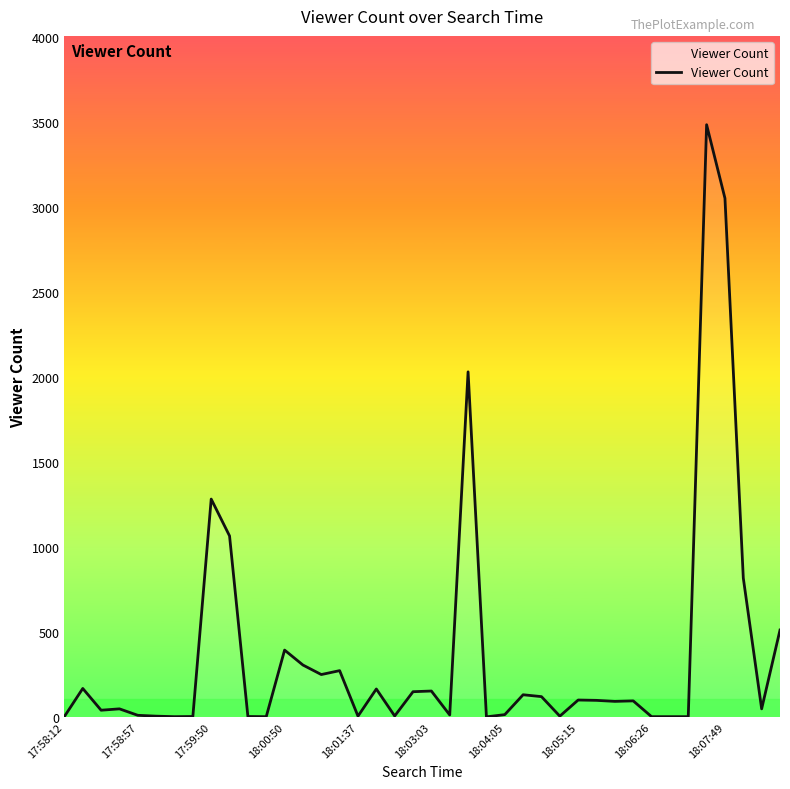

What is the difference between the maximum and minimum values?

3486